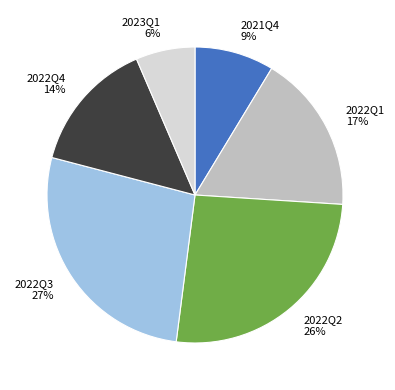

Which has a higher value, 2022Q1 or 2022Q4?

2022Q1